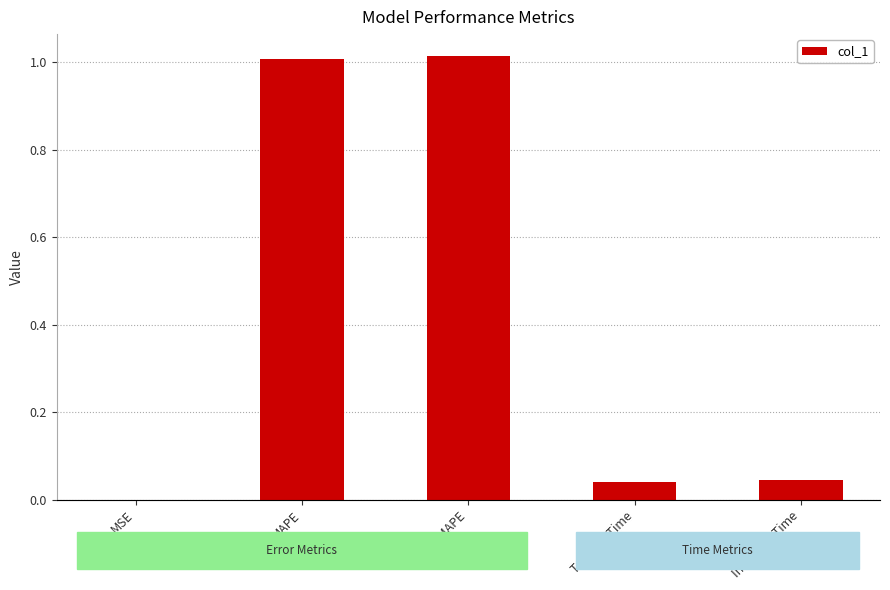

What is the maximum value shown in the chart?

1.0